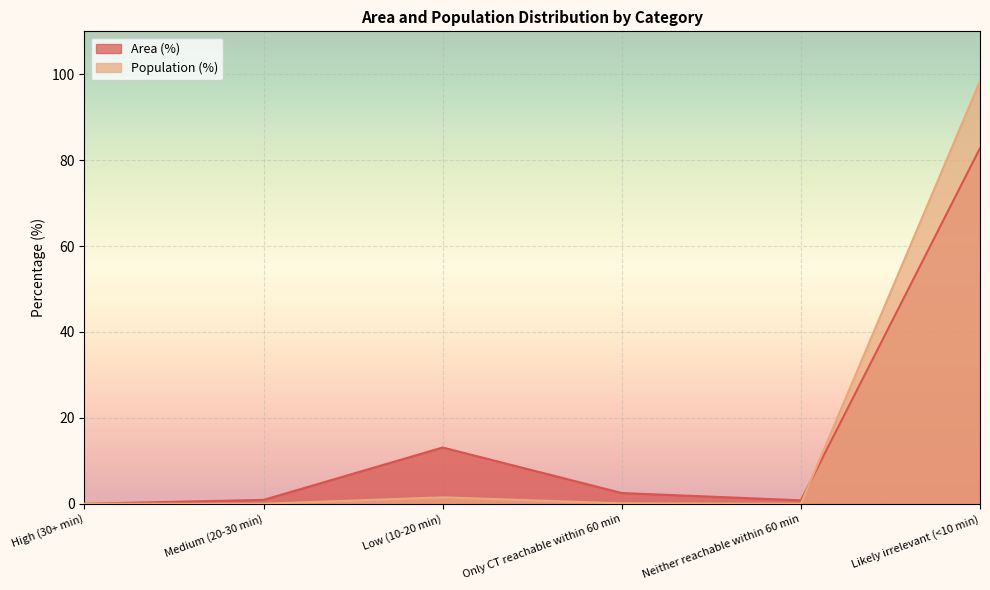

At which category does Area (%) reach its first local peak?

Low (10-20 min)